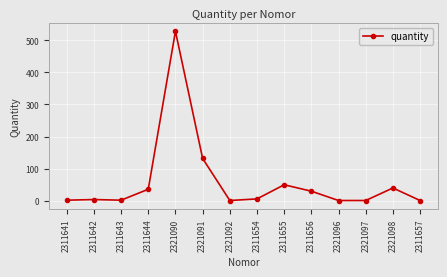

What is the change in value from 2311656 to 2311657?

-29